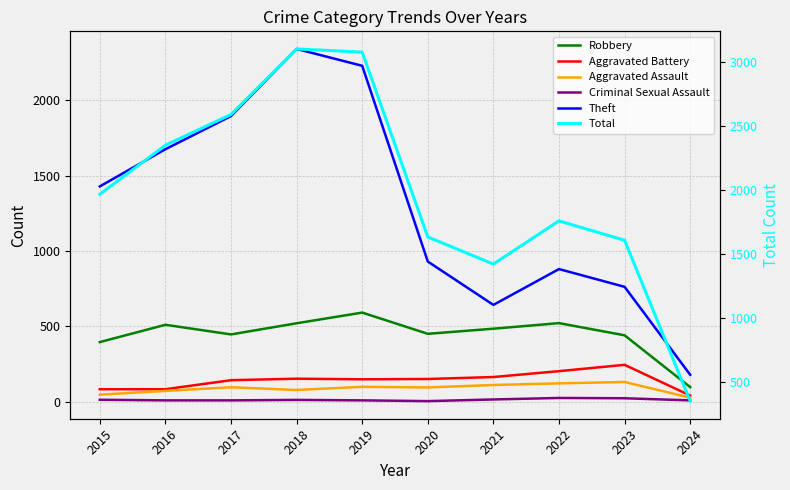

Reading left to right, transcribe all the data shown in this chart.

Robbery: 2015=395	2016=510	2017=446	2018=520	2019=591	2020=450	2021=484	2022=521	2023=440	2024=96
Aggravated Battery: 2015=82	2016=82	2017=142	2018=152	2019=148	2020=150	2021=163	2022=202	2023=244	2024=40
Aggravated Assault: 2015=46	2016=71	2017=95	2018=77	2019=98	2020=94	2021=110	2022=121	2023=130	2024=26
Criminal Sexual Assault: 2015=12	2016=8	2017=8	2018=11	2019=8	2020=3	2021=14	2022=24	2023=22	2024=8
Theft: 2015=1429	2016=1676	2017=1896	2018=2342	2019=2230	2020=930	2021=642	2022=880	2023=762	2024=178
Total: 2015=1968	2016=2352	2017=2592	2018=3105	2019=3080	2020=1634	2021=1422	2022=1760	2023=1608	2024=350